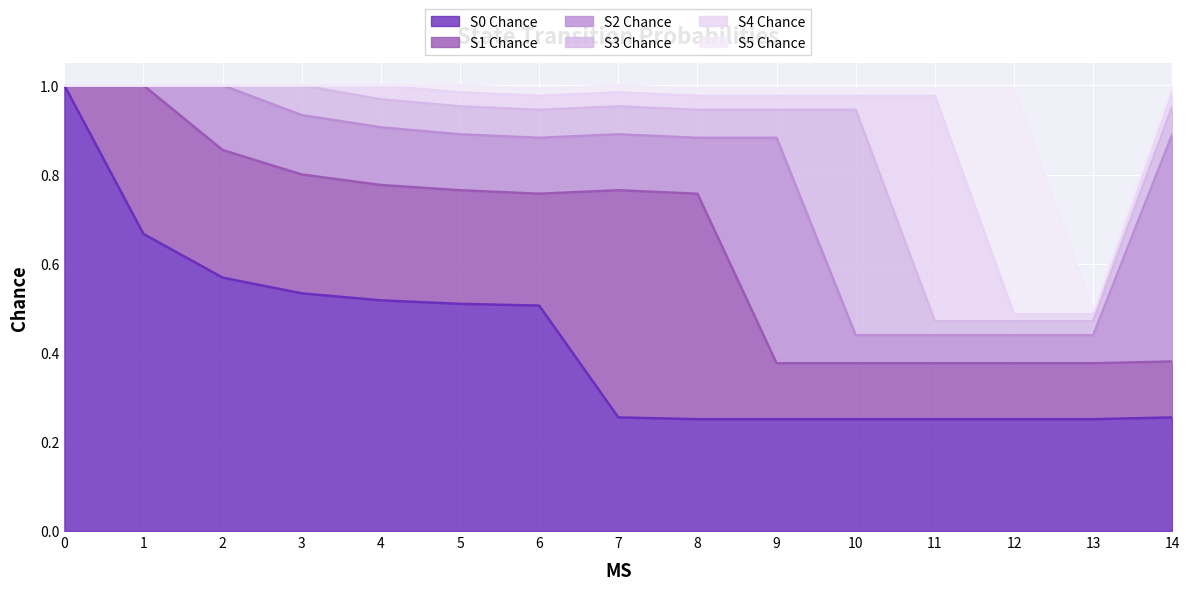

Which series has the largest range (max minus min)?

S0 Chance